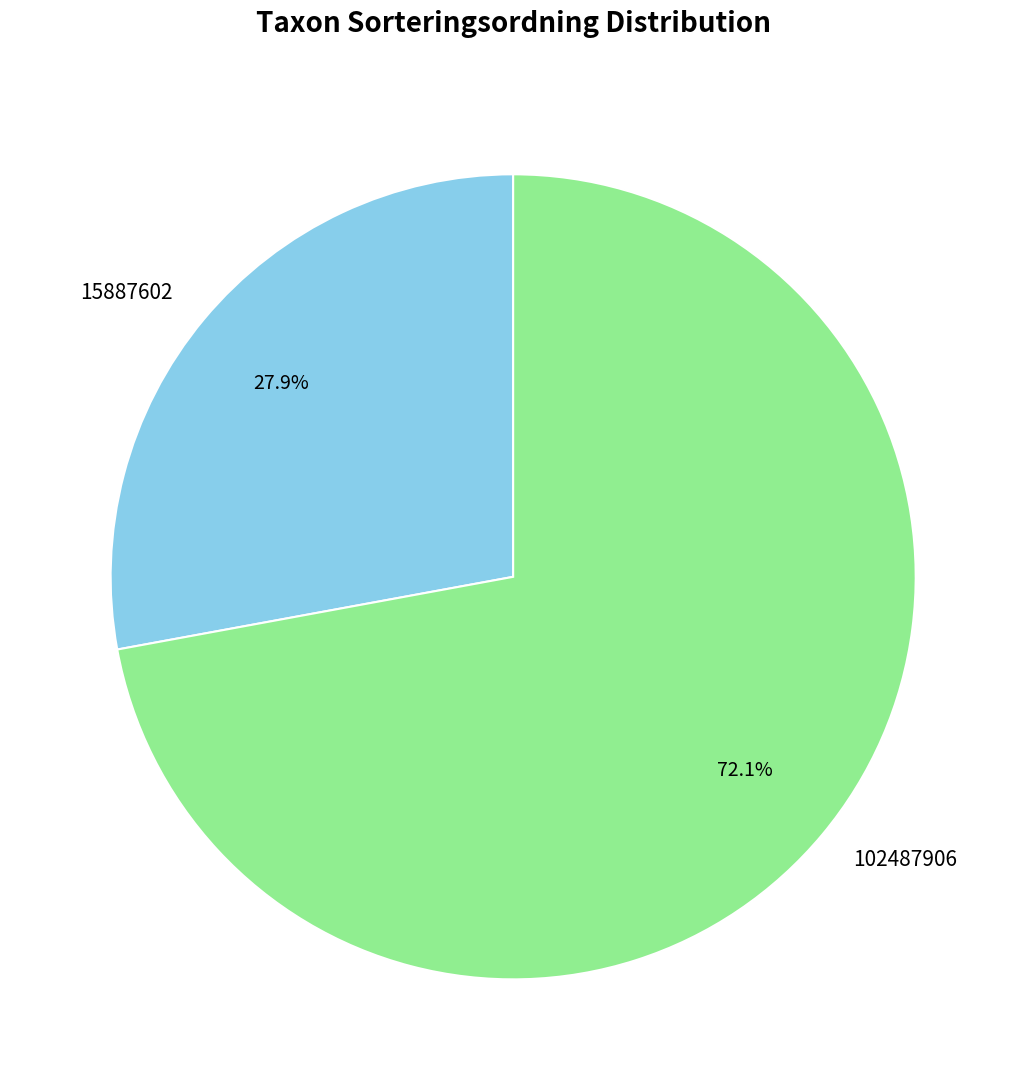

The 15887602 slice represents 28% of the pie. True or false?

True